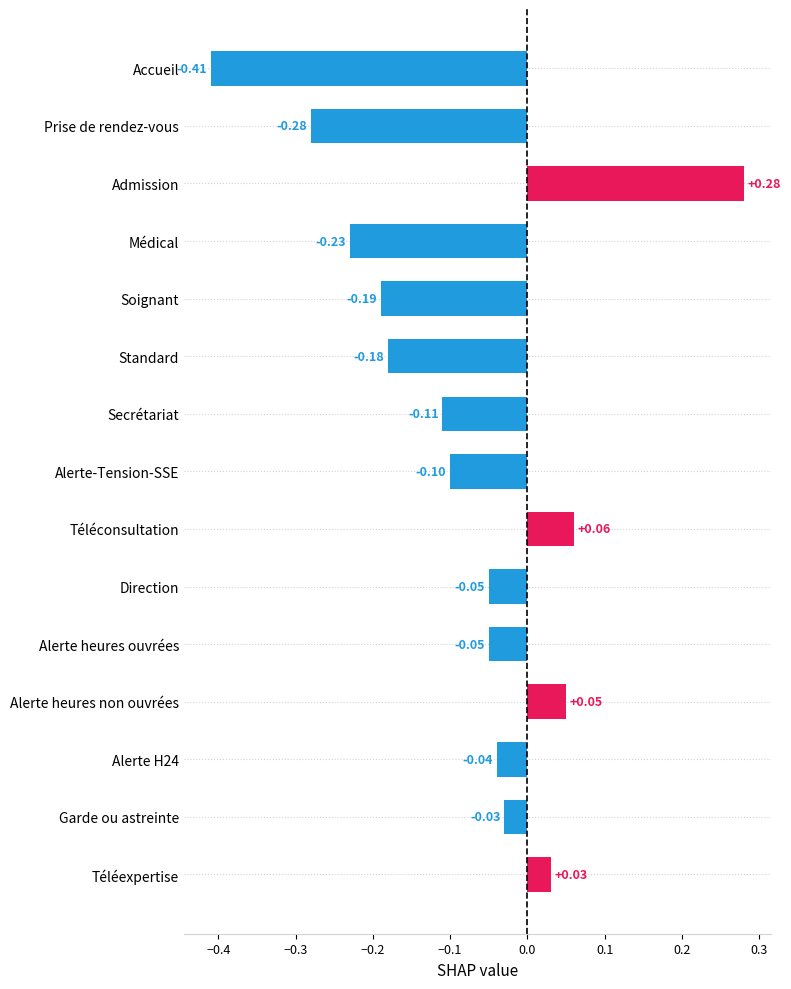

Where is the data nearest to the value 0?

Garde ou astreinte